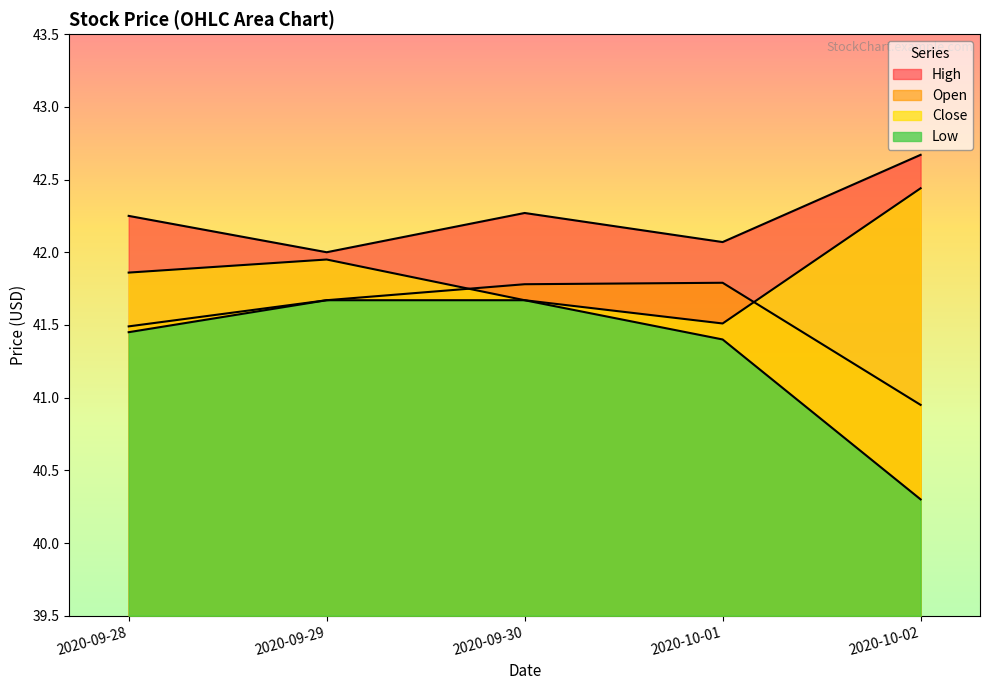

How many data points in Low are above 41?

4